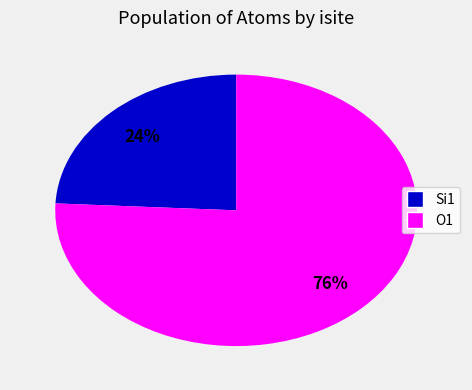

To the nearest percent, what is the average slice percentage?

50%